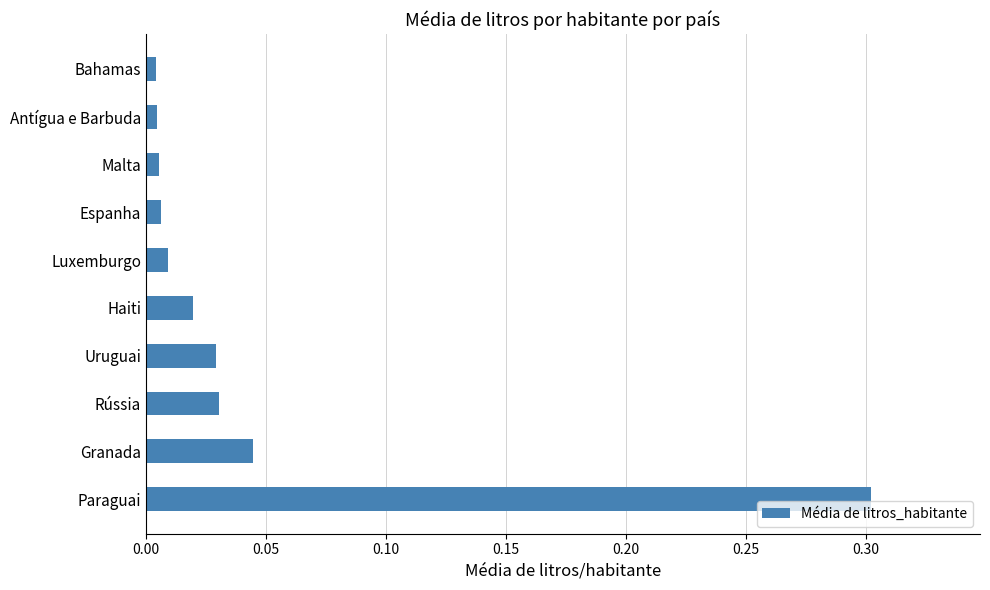

What is the sum of the values at Haiti and Paraguai?

0.3